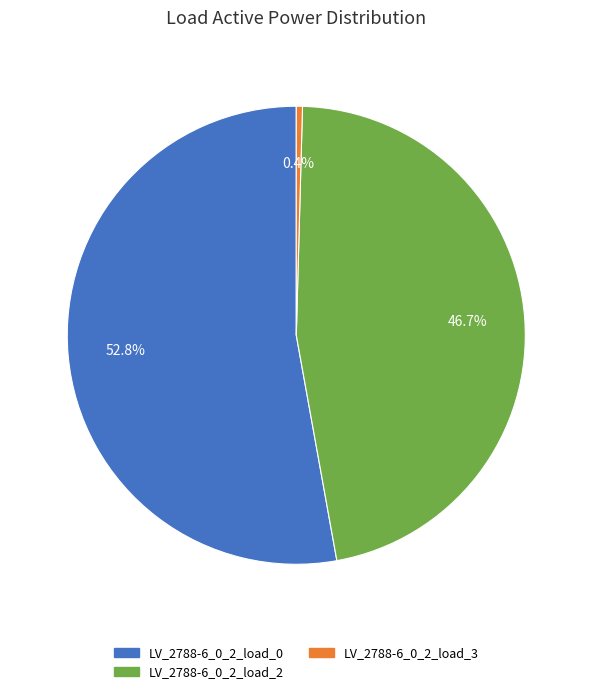

Is it true that LV_2788-6_0_2_load_3 is 0% of the pie?

True